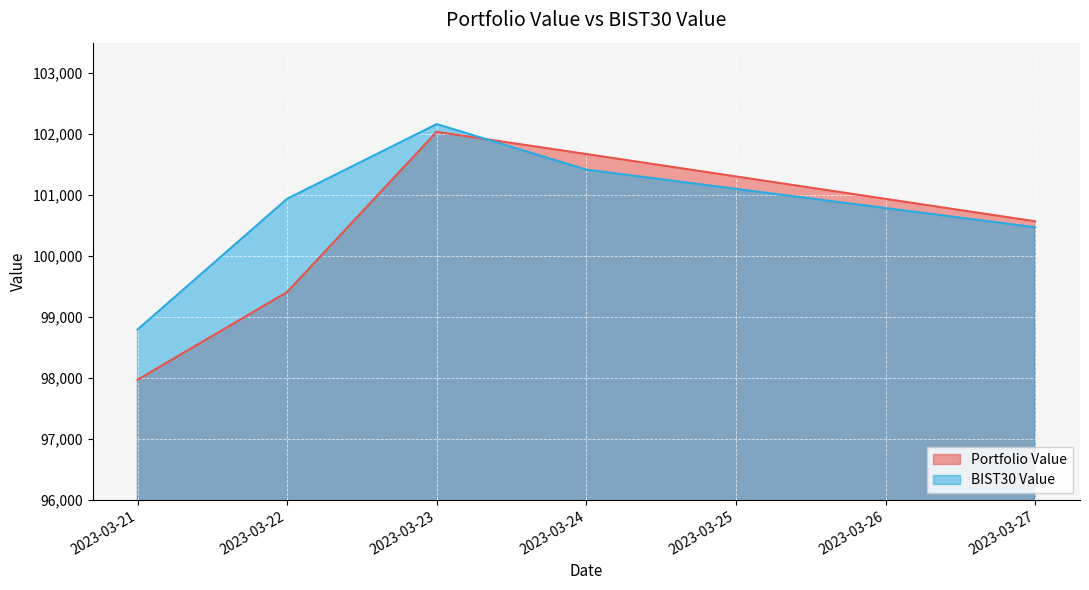

At 2023-03-22, list the series in order from largest to smallest.

BIST30 Value, Portfolio Value